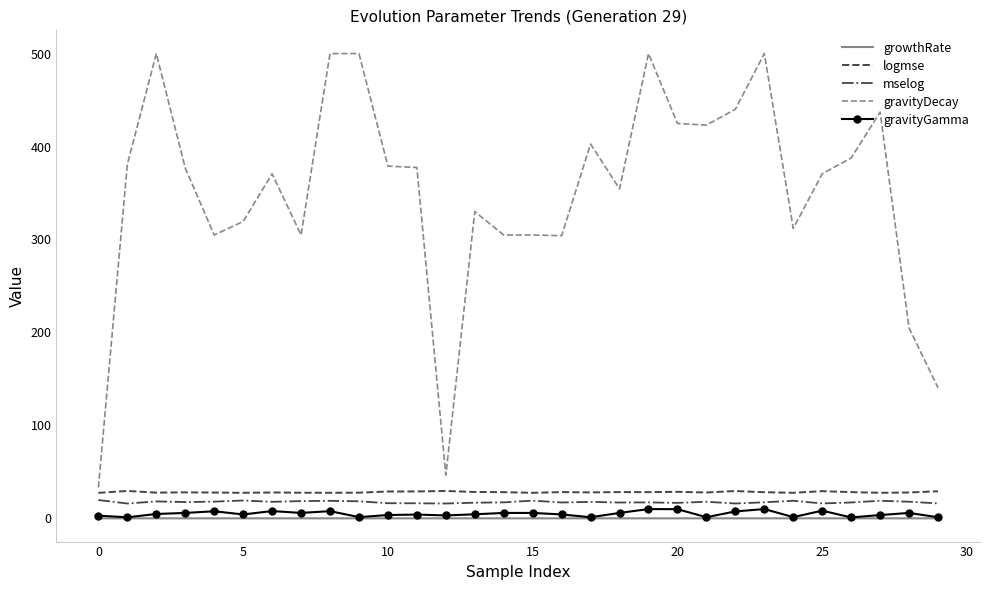

True or false: gravityGamma and mselog cross at least once.

False